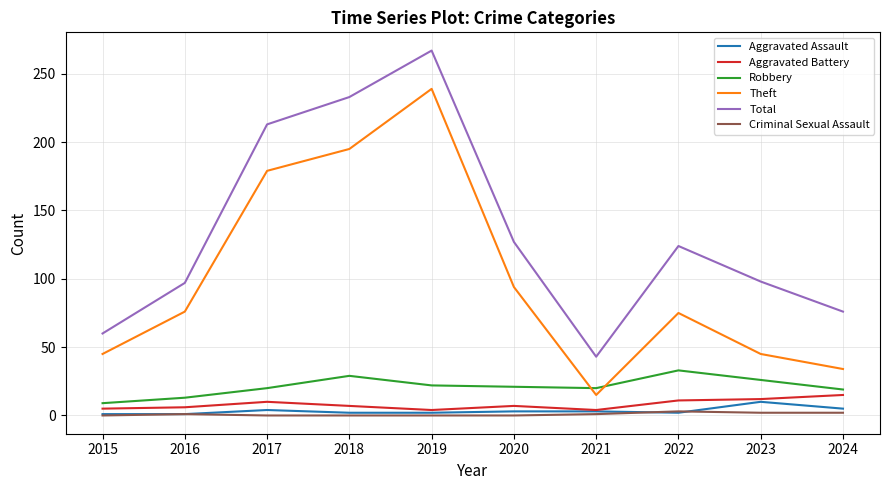

Is it true that Aggravated Battery equals 10 at 2017?

True